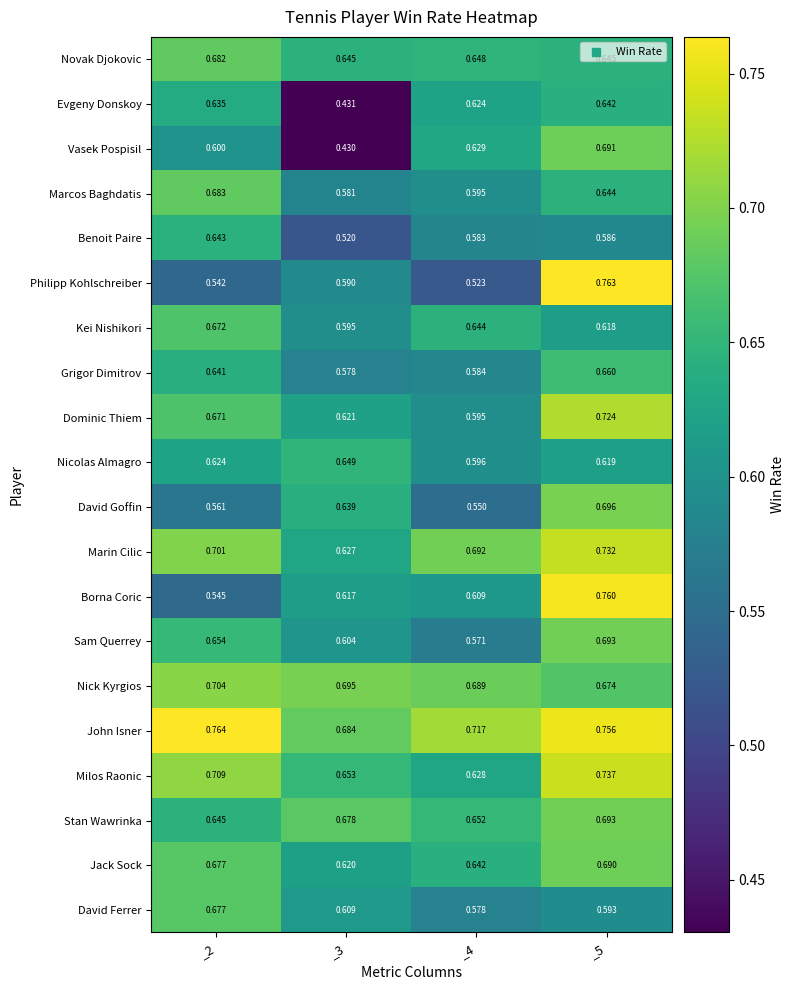

Which series has the largest total across all categories?

John Isner